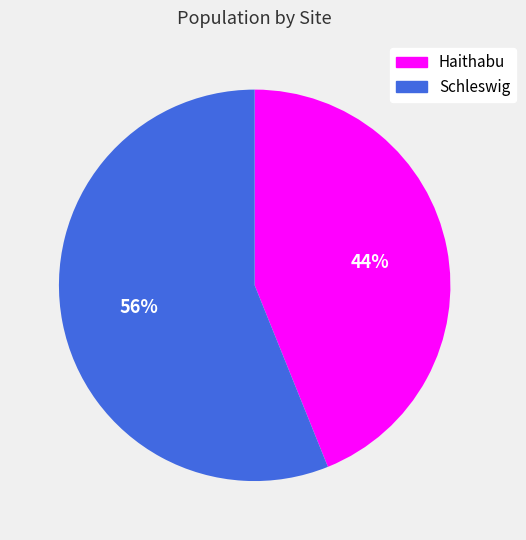

Count the number of slices in the pie.

2